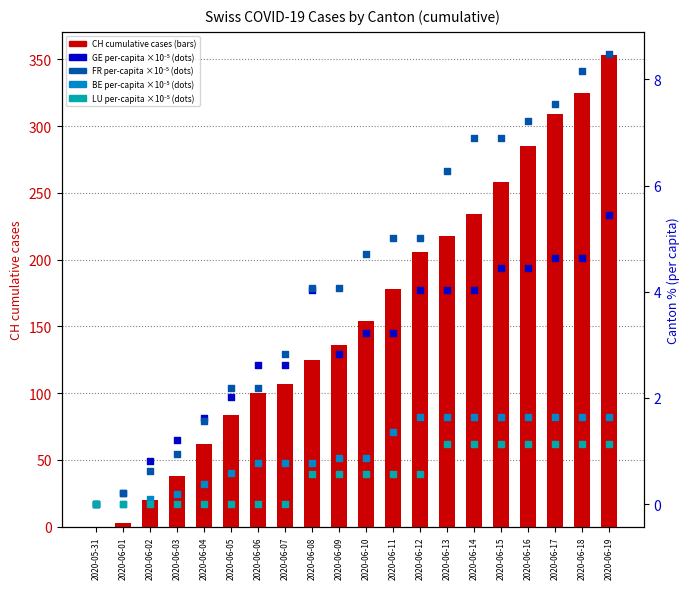

What are all the series names shown in the legend?

CH cumulative cases, GE per-capita (×10⁻⁵), FR per-capita (×10⁻⁵), BE per-capita (×10⁻⁵), LU per-capita (×10⁻⁵)